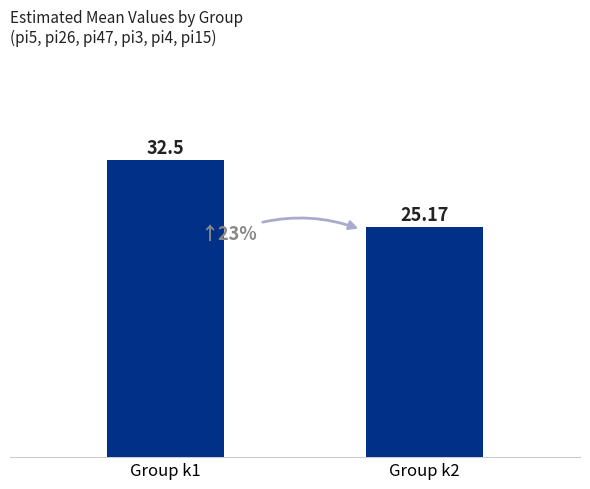

Are the bars grouped side by side (vs. stacked)?

No